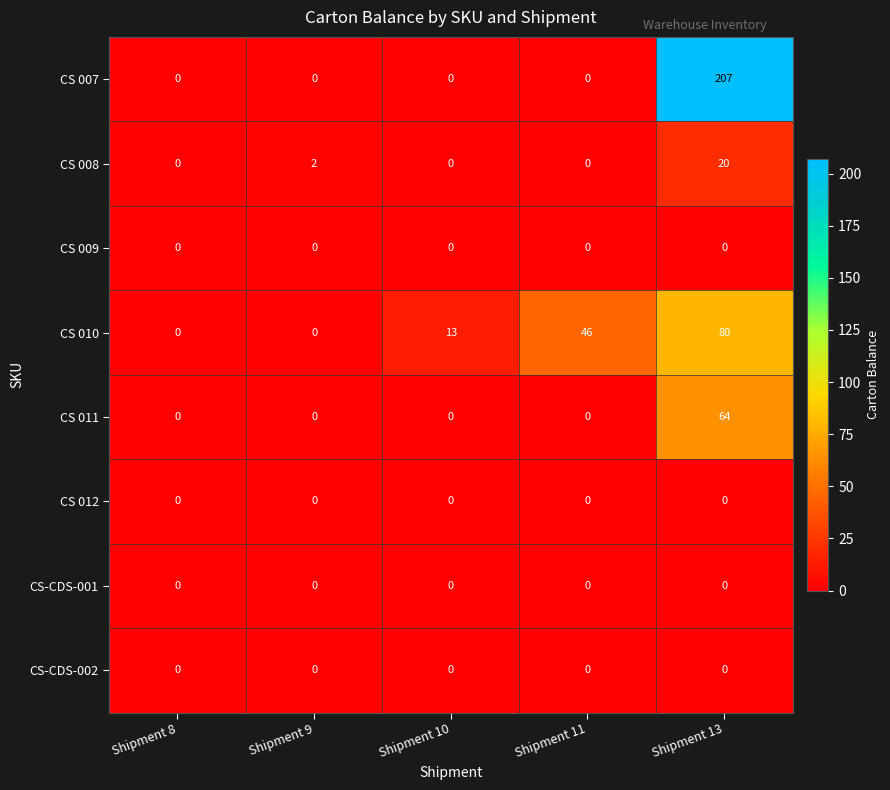

What is the greatest value displayed?

207